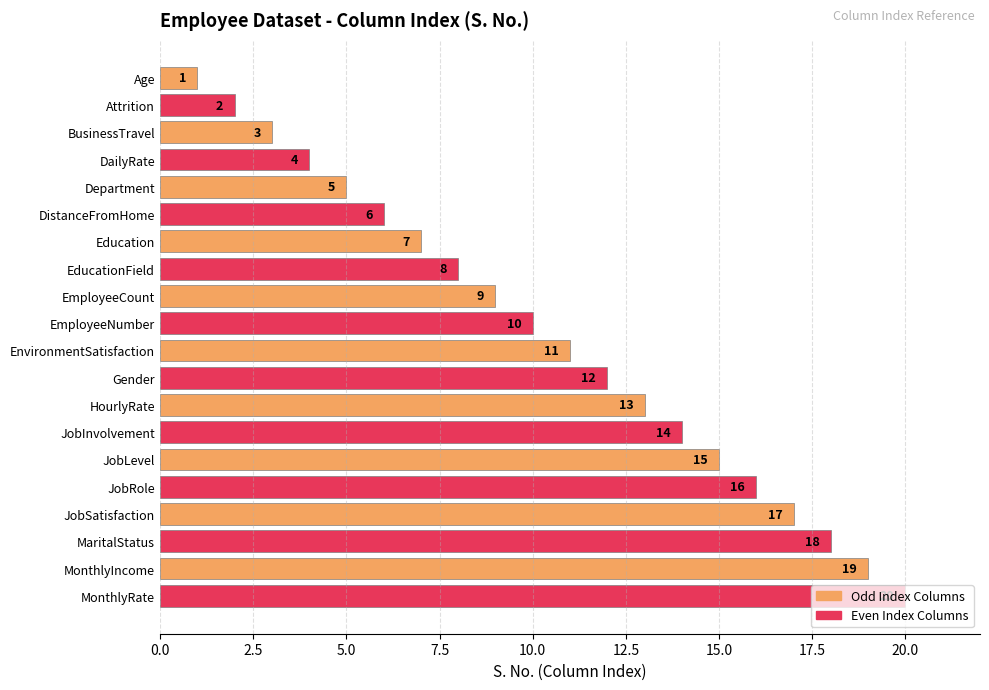

What position from the bottom is EducationField?

13